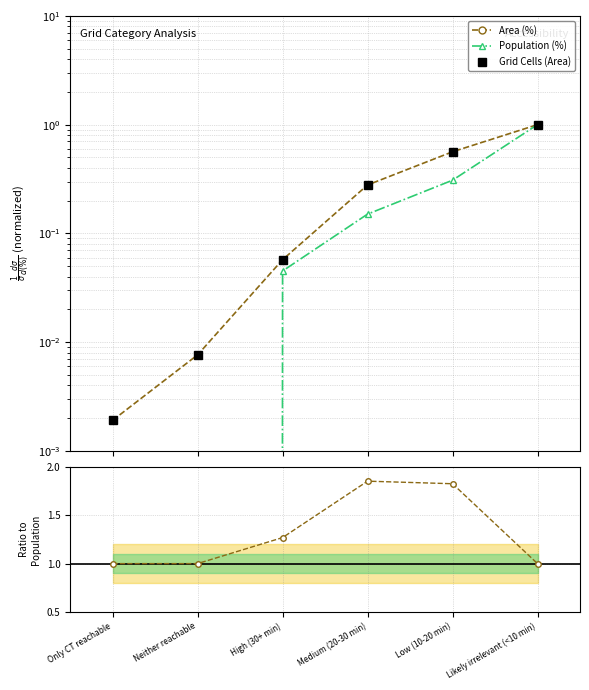

What is the sum of the Grid Cells (Area) values at Only CT reachable and Low (10-20 min)?

0.6